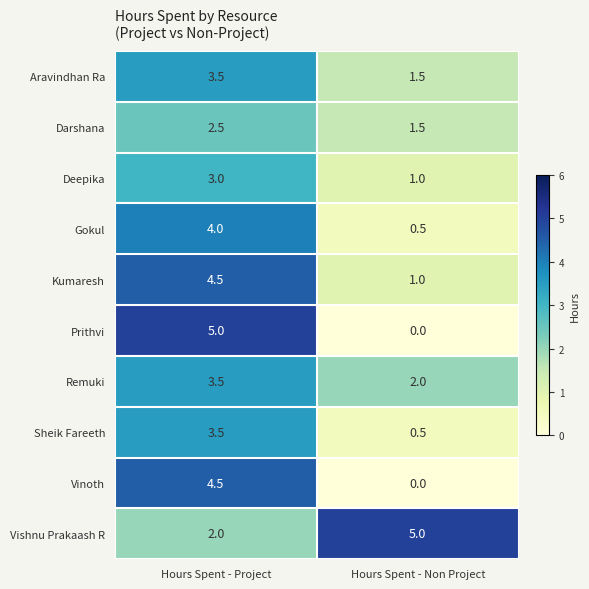

What is the difference between the Sheik Fareeth values at Hours Spent - Project and Hours Spent - Non Project?

3.0